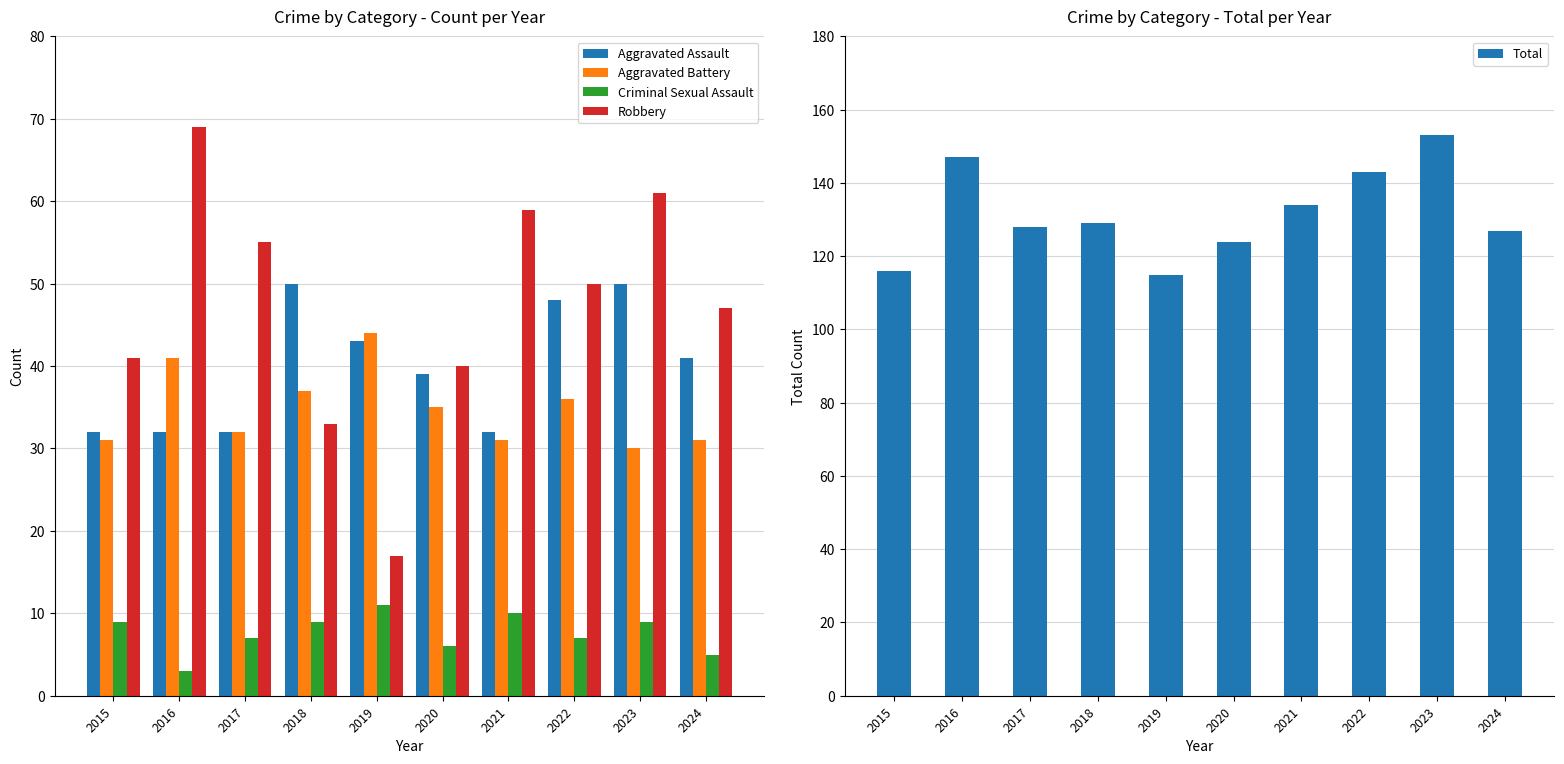

Reading right to left, what are all the values shown in this chart?

Aggravated Assault: 41	50	48	32	39	43	50	32	32	32
Aggravated Battery: 31	30	36	31	35	44	37	32	41	31
Criminal Sexual Assault: 5	9	7	10	6	11	9	7	3	9
Robbery: 47	61	50	59	40	17	33	55	69	41
Total: 127	153	143	134	124	115	129	128	147	116